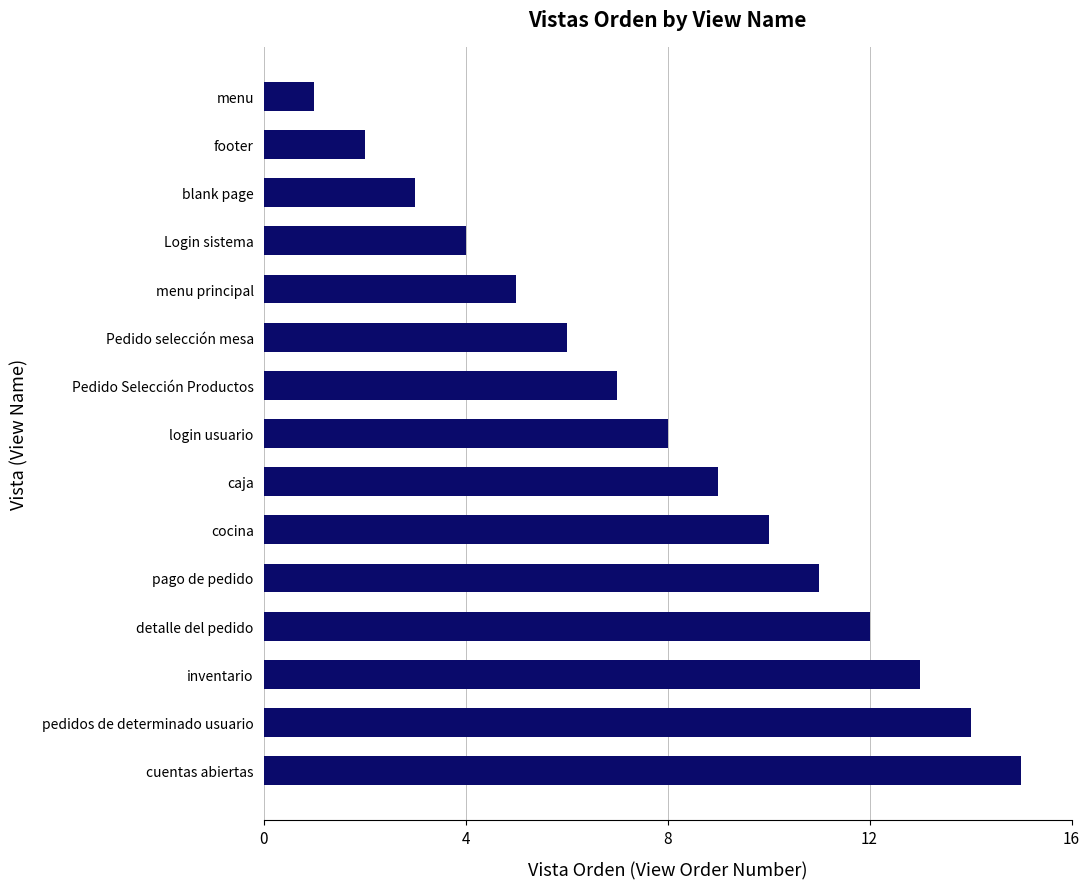

True or false: the data shows 5 at blank page.

False